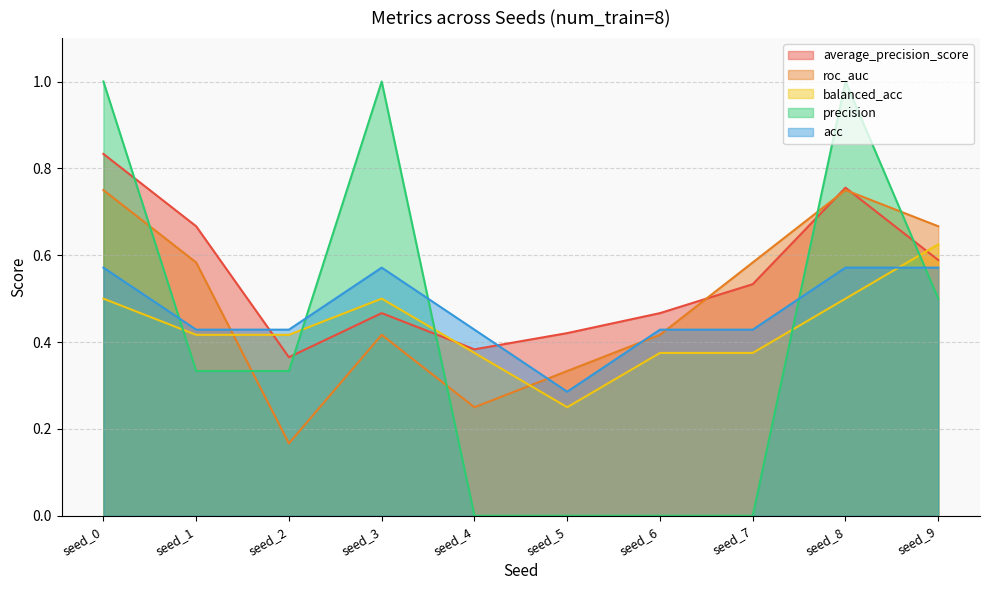

How many interior local valleys does the balanced_acc series have?

1